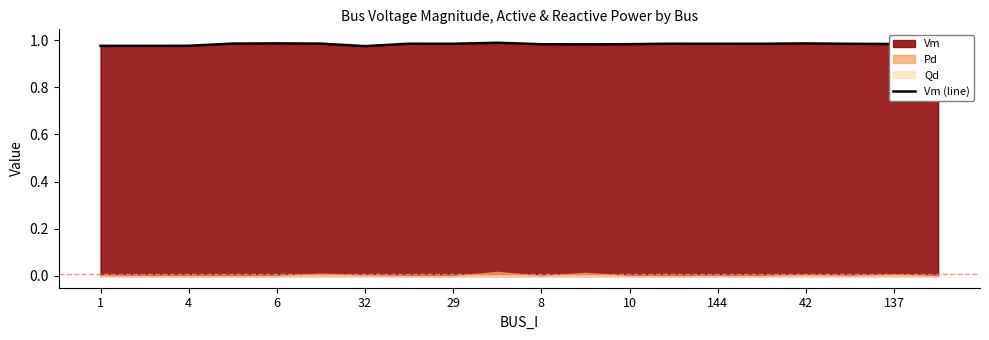

The value at 42 is 1.0. True or false?

True